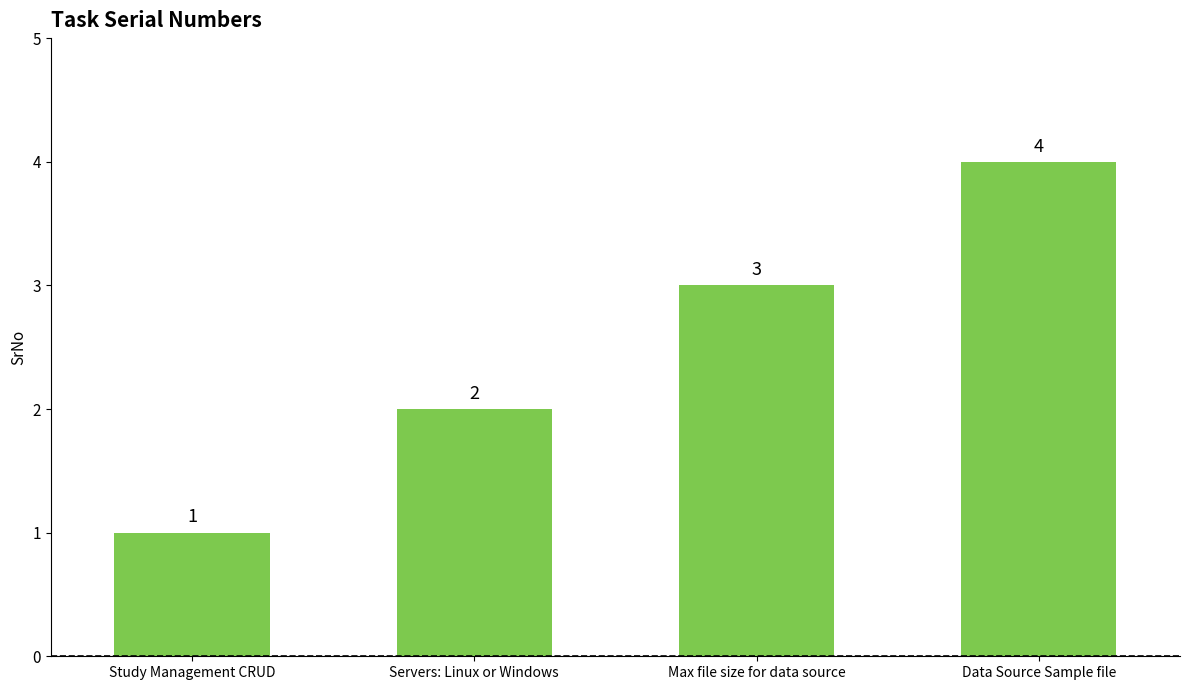

What is the difference between the second highest and minimum values?

2